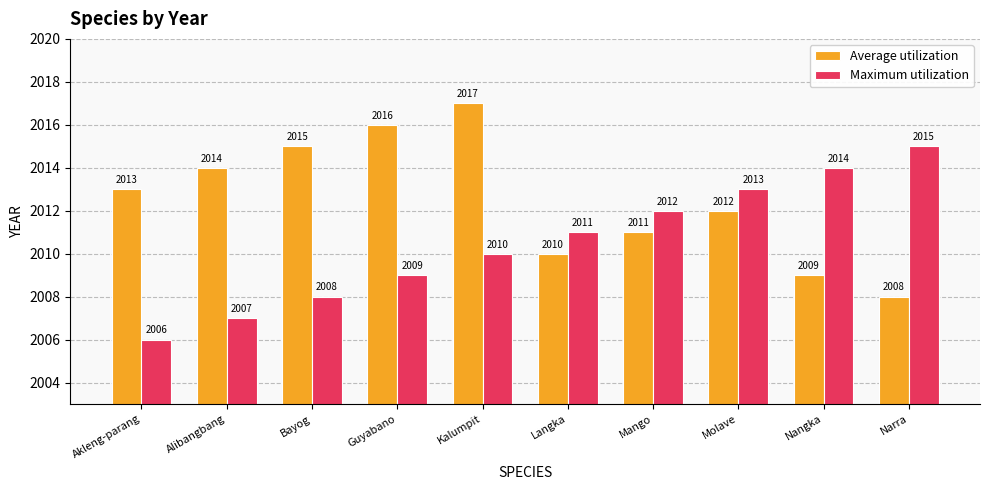

True or false: Average utilization has a value of 459 at Nangka.

False